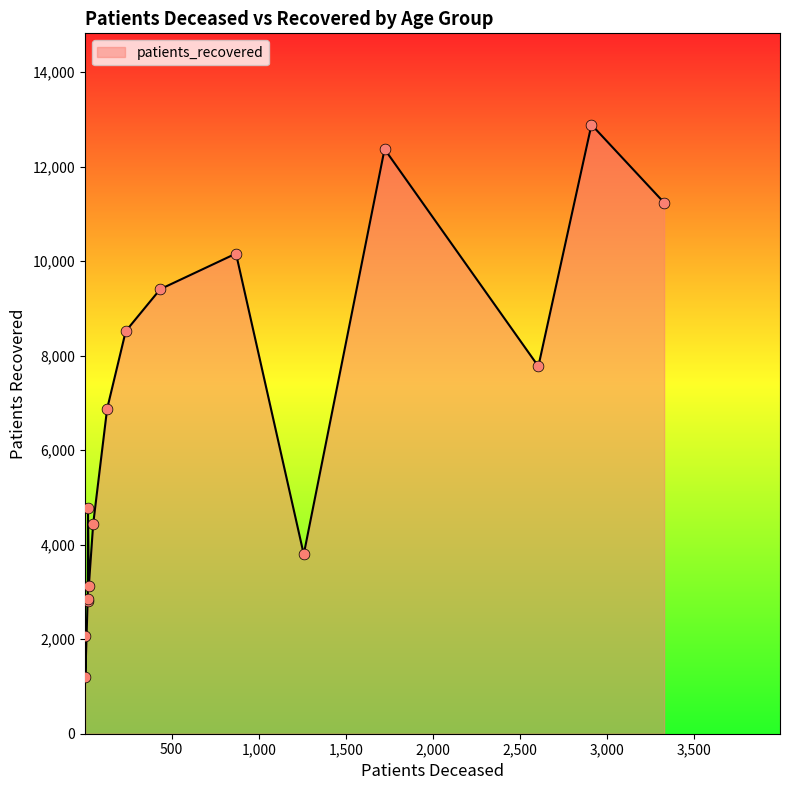

What is the minimum value shown in the chart?

1208